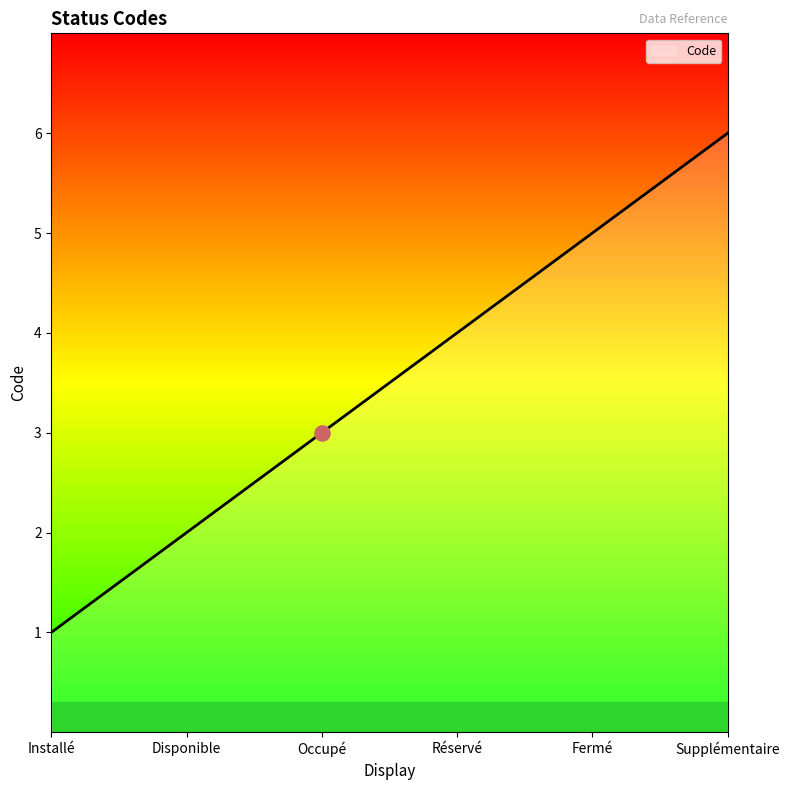

What is the change in value from Occupé to Fermé?

+2